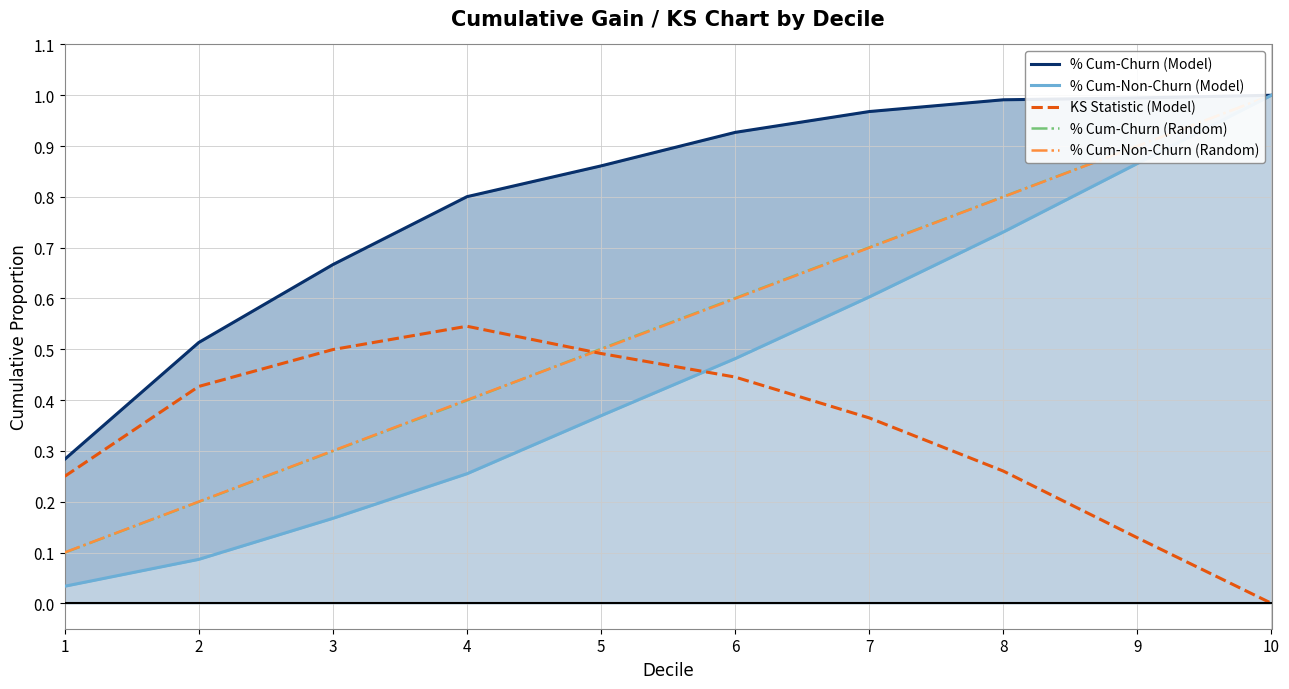

Reading right to left, what are all the values shown in this chart?

% Cum-Churn (Model): 10=1.0	9=1.0	8=1.0	7=1.0	6=0.9	5=0.9	4=0.8	3=0.7	2=0.5	1=0.3
% Cum-Non-Churn (Model): 10=1.0	9=0.9	8=0.7	7=0.6	6=0.5	5=0.4	4=0.3	3=0.2	2=0.1	1=0.0
KS Statistic (Model): 10=0.0	9=0.1	8=0.3	7=0.4	6=0.4	5=0.5	4=0.5	3=0.5	2=0.4	1=0.2
% Cum-Churn (Random): 10=1.0	9=0.9	8=0.8	7=0.7	6=0.6	5=0.5	4=0.4	3=0.3	2=0.2	1=0.1
% Cum-Non-Churn (Random): 10=1.0	9=0.9	8=0.8	7=0.7	6=0.6	5=0.5	4=0.4	3=0.3	2=0.2	1=0.1